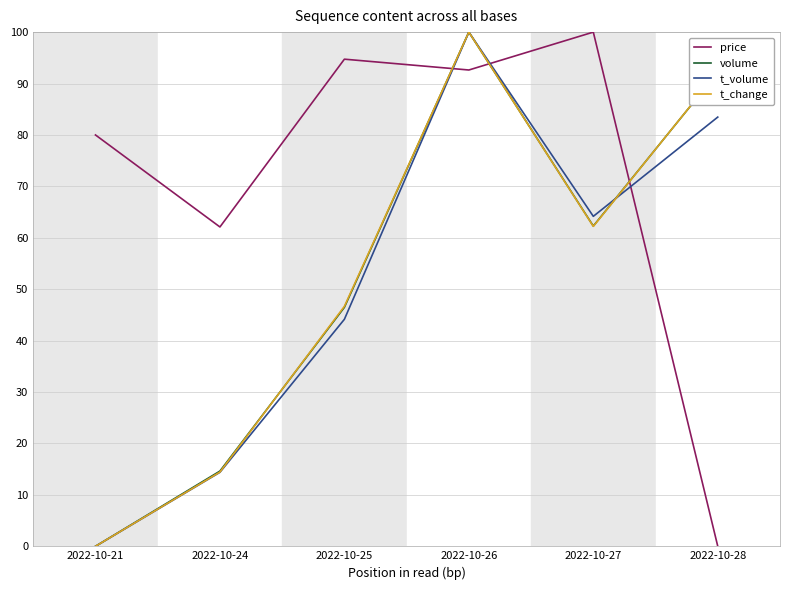

Where does the price series first go above 92?

2022-10-25